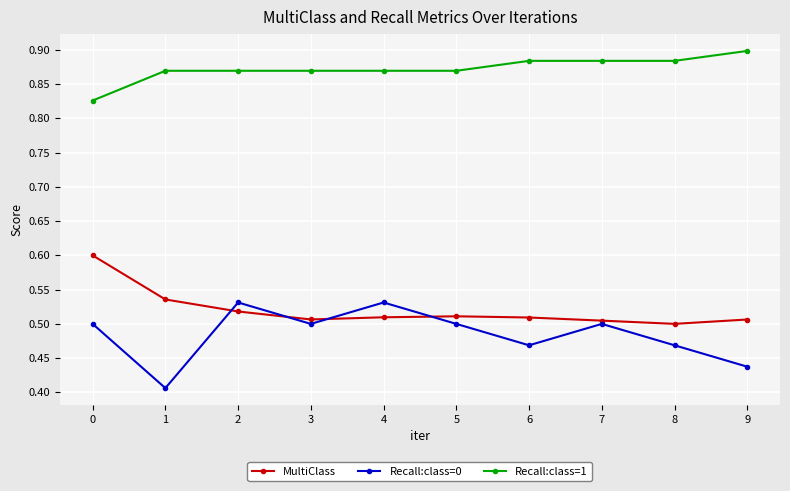

True or false: Recall:class=1 and MultiClass cross at least once.

False